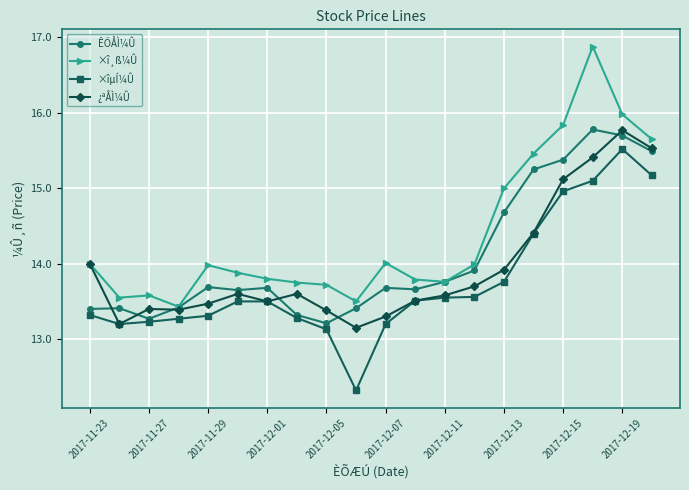

True or false: ×î¸ß¼Û and ×îµÍ¼Û cross at least once.

False